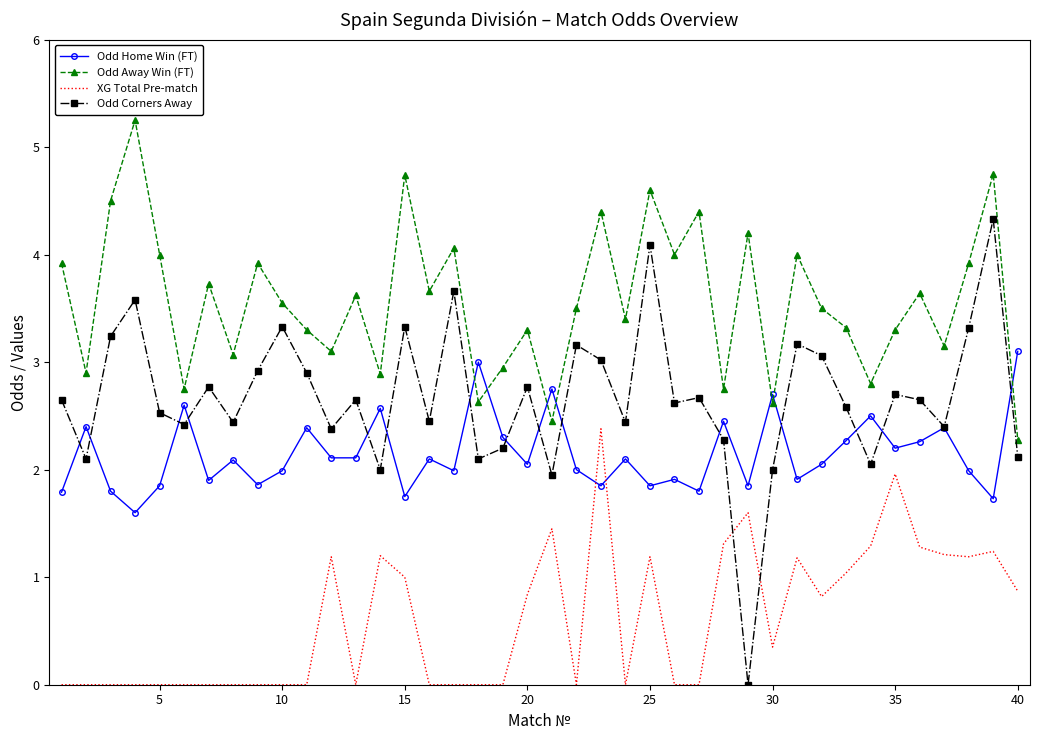

Which series has the largest range (max minus min)?

Odd Corners Away